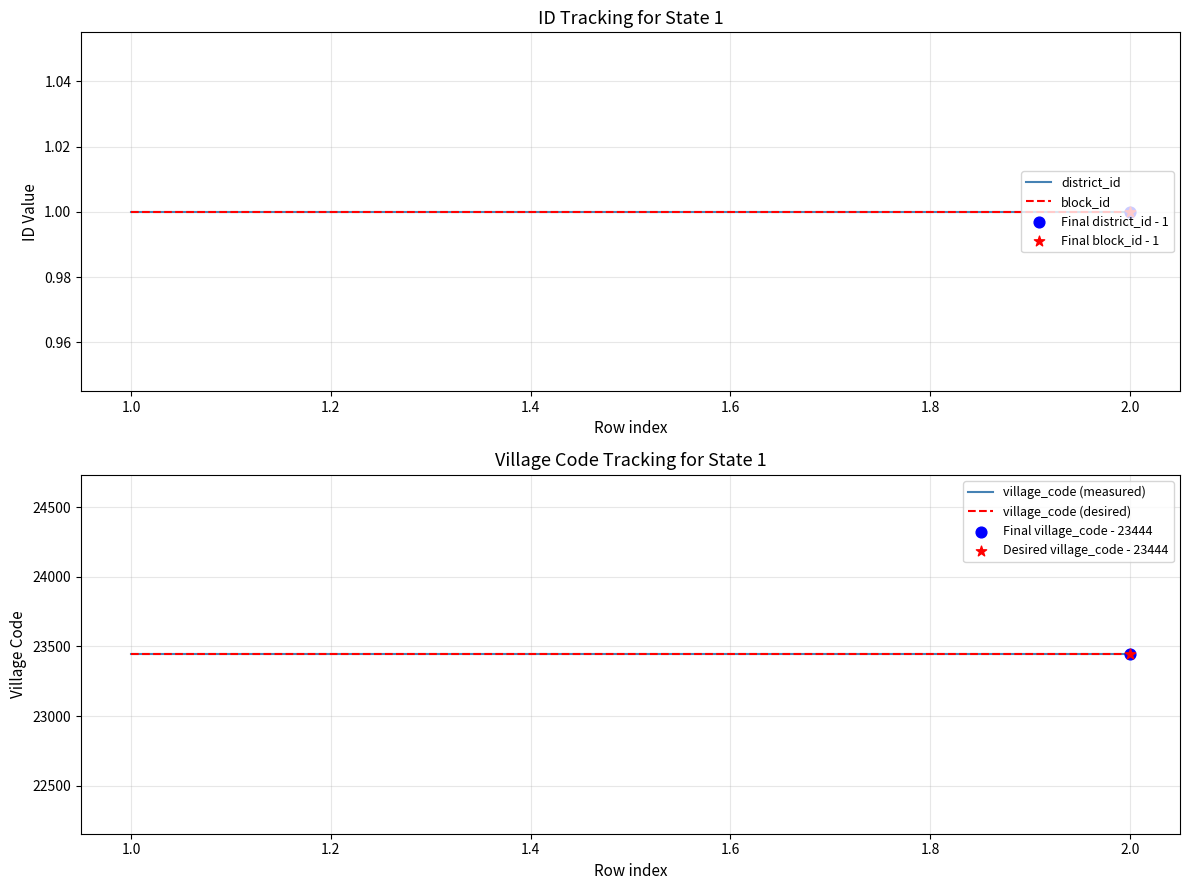

Is the value of village_code (measured) at 1.0 greater than the value of village_code (desired) at 1.0?

No